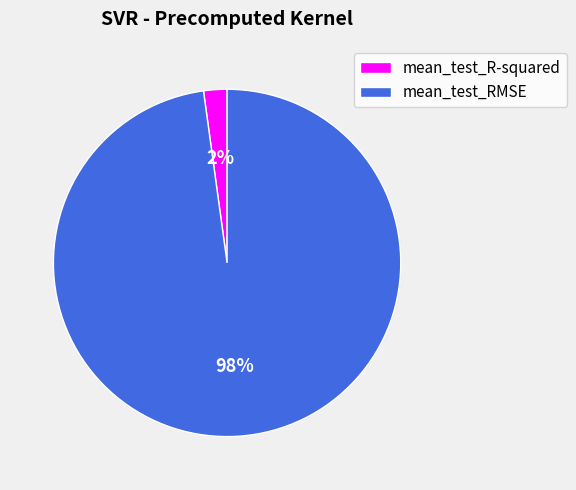

To the nearest percent, what is the combined percentage of mean_test_R-squared and mean_test_RMSE?

100%